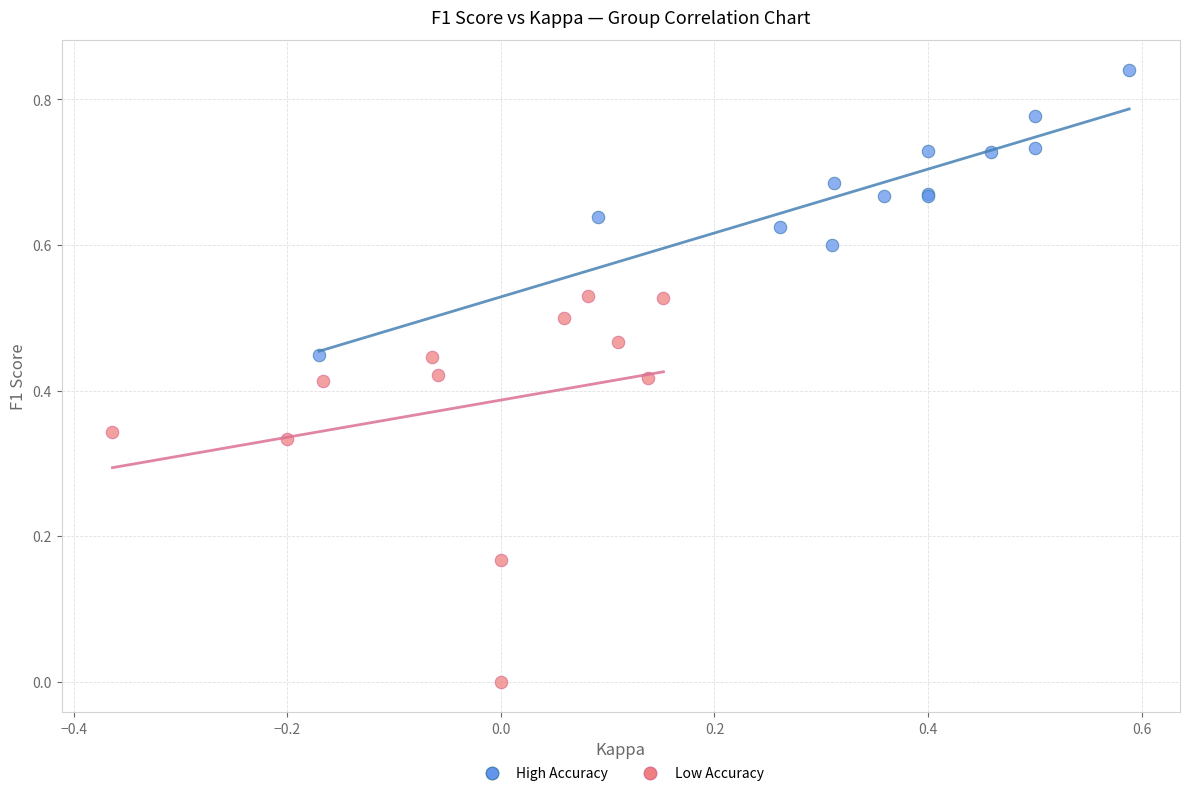

Which series contains the lowest Y value?

Low Accuracy